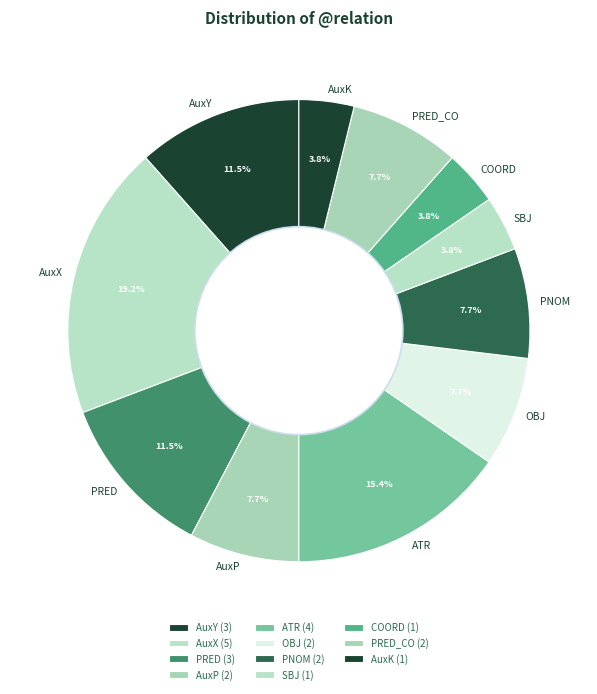

Combined, do PRED and COORD account for over 50%?

No